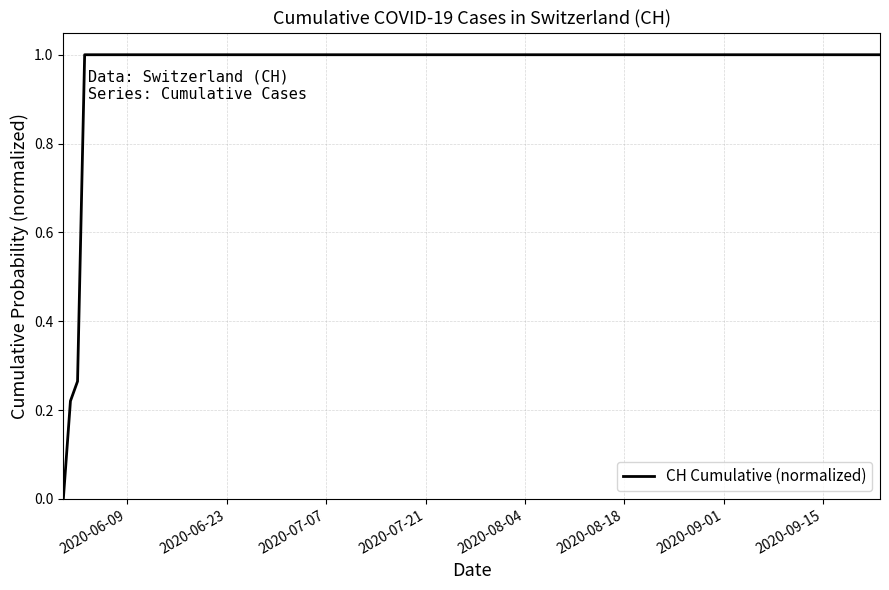

What is the difference between the maximum and minimum values?

1.0